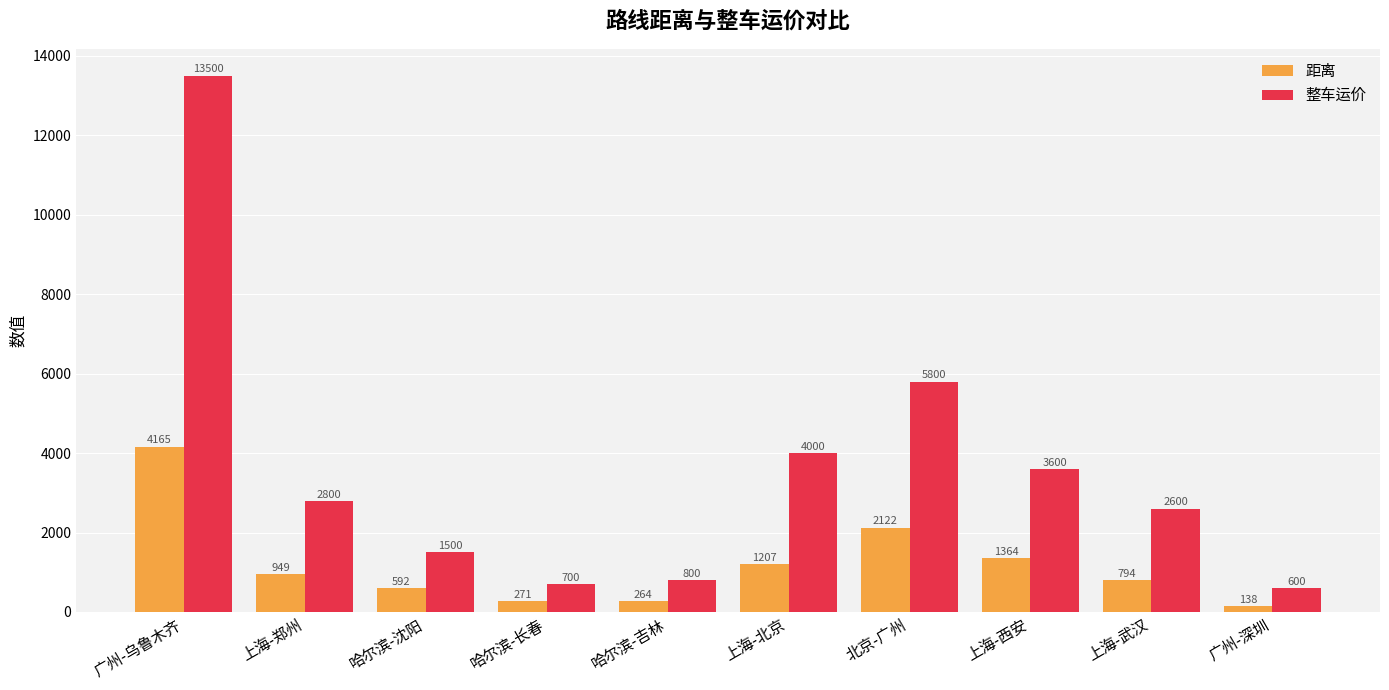

Where is 距离 nearest to the value 2151?

北京-广州